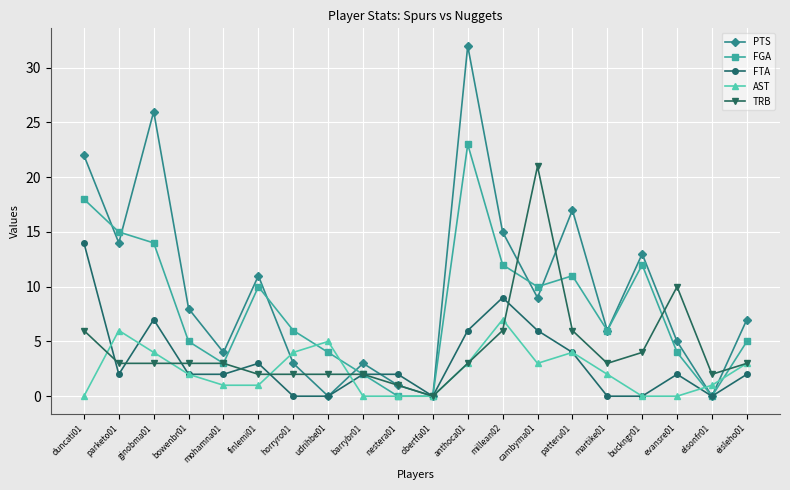

What value does the PTS series have at millean02, to the nearest 5?

15